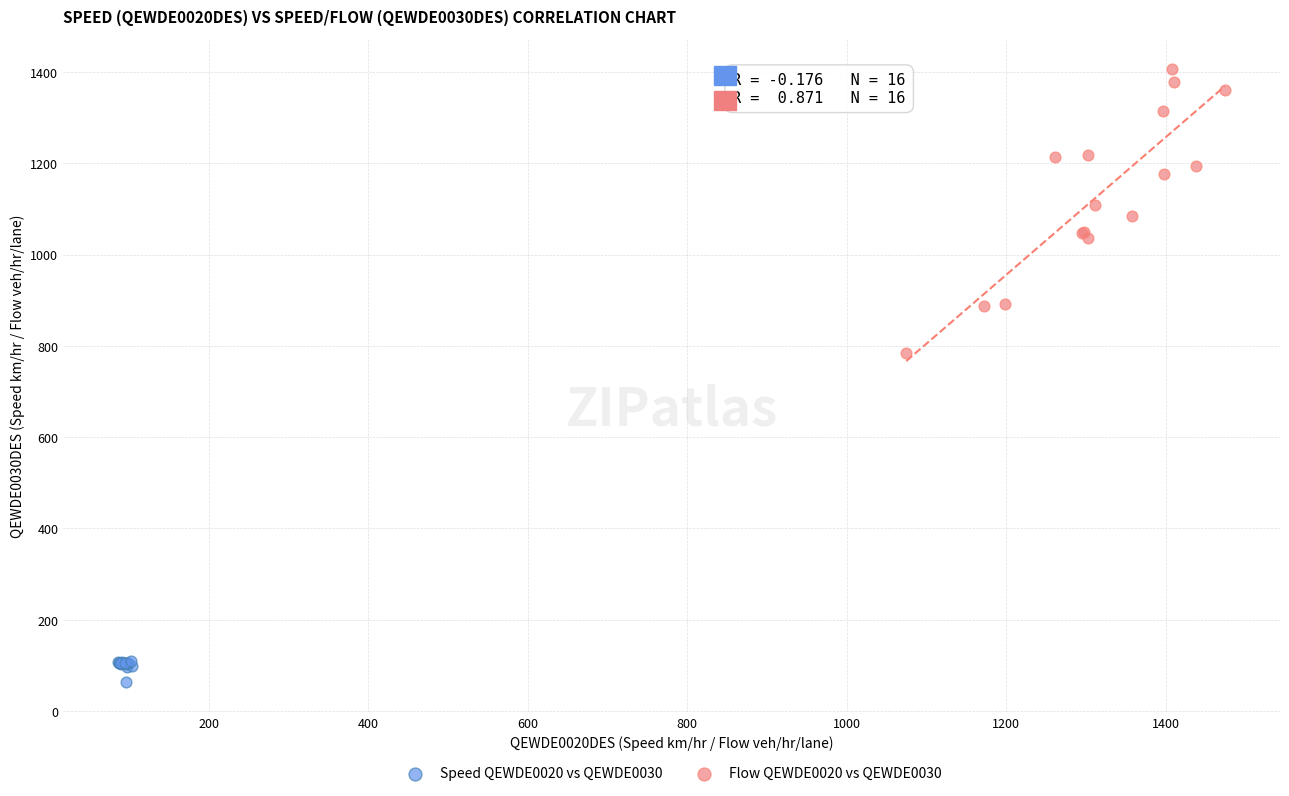

Which series reaches the maximum Y coordinate?

Flow QEWDE0020 vs QEWDE0030